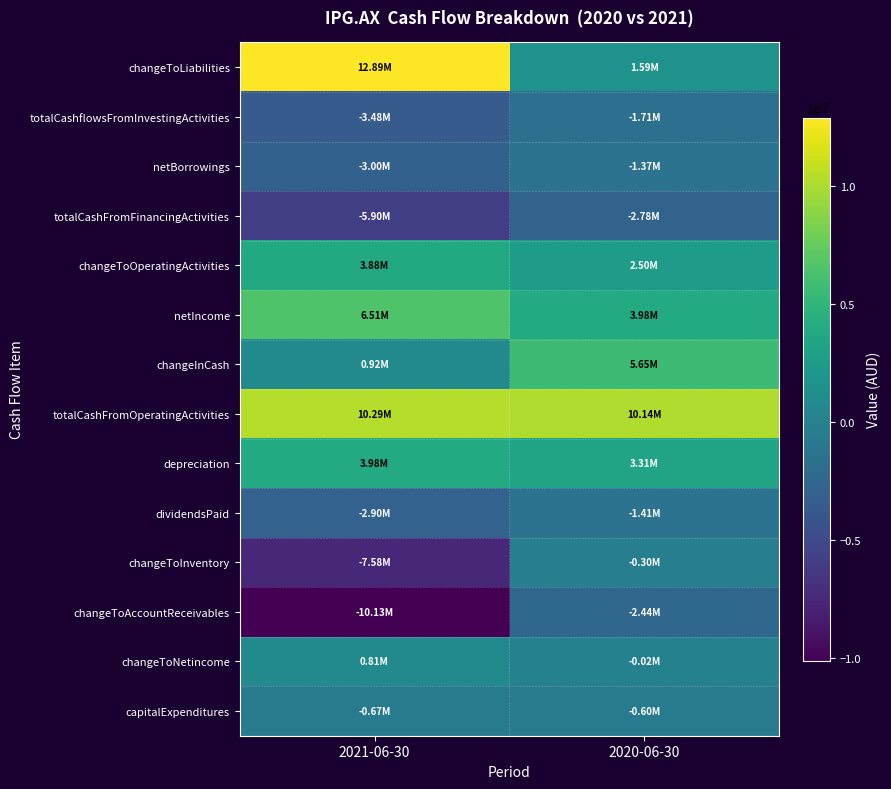

Rank the series at 2020-06-30 from highest to lowest value.

totalCashFromOperatingActivities, changeInCash, netIncome, depreciation, changeToOperatingActivities, changeToLiabilities, changeToNetincome, changeToInventory, capitalExpenditures, netBorrowings, dividendsPaid, totalCashflowsFromInvestingActivities, changeToAccountReceivables, totalCashFromFinancingActivities